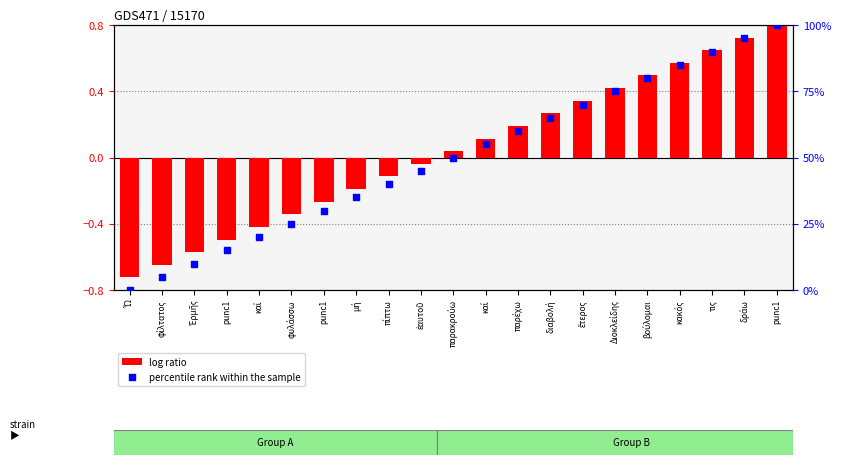

Which series has the widest spread of Y values?

percentile rank within the sample